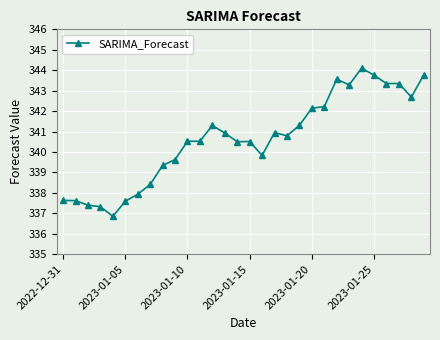

What is the value of the 28th point from the left?

343.3